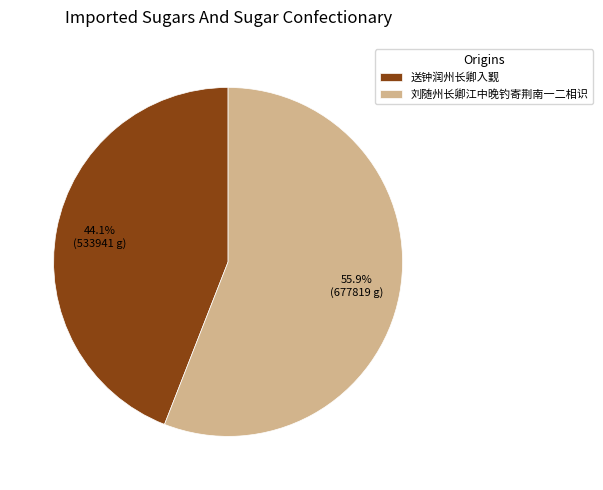

What percentage is NOT represented by 刘随州长卿江中晚钓寄荆南一二相识?

44.1%